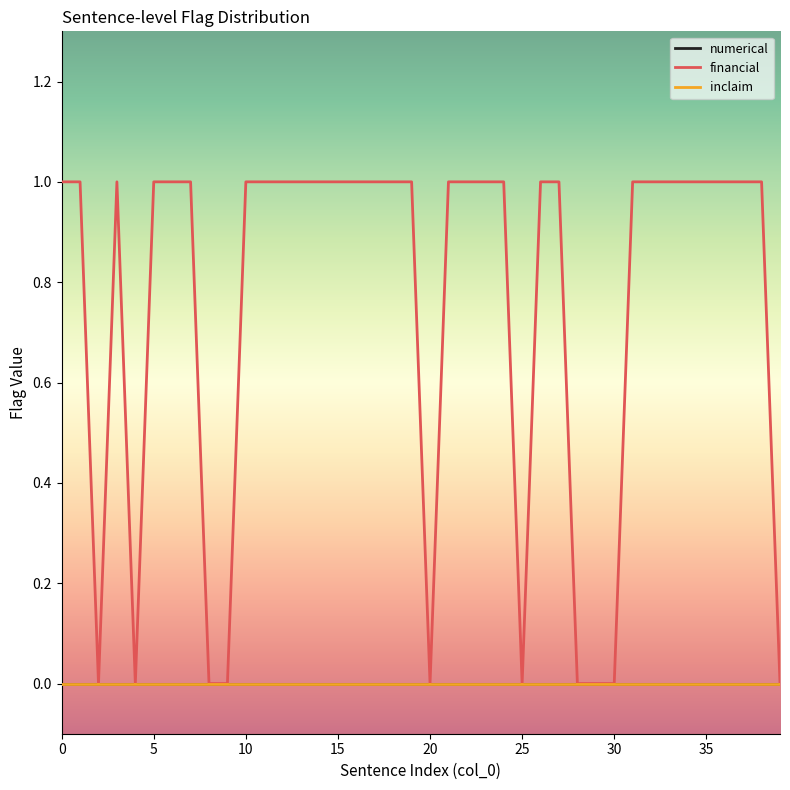

Is this an area chart (filled region under the line)?

No